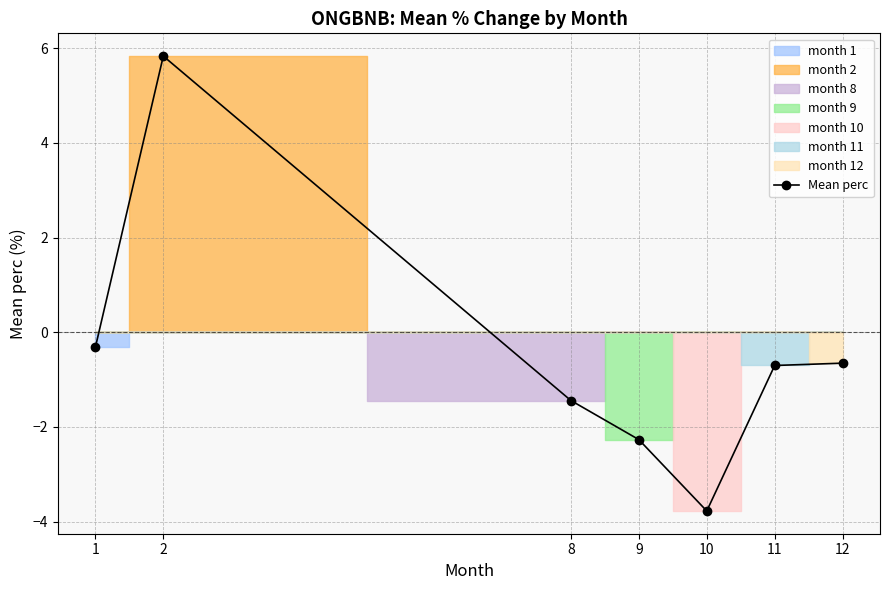

How many points are lower than both their immediate neighbors (excluding endpoints)?

1